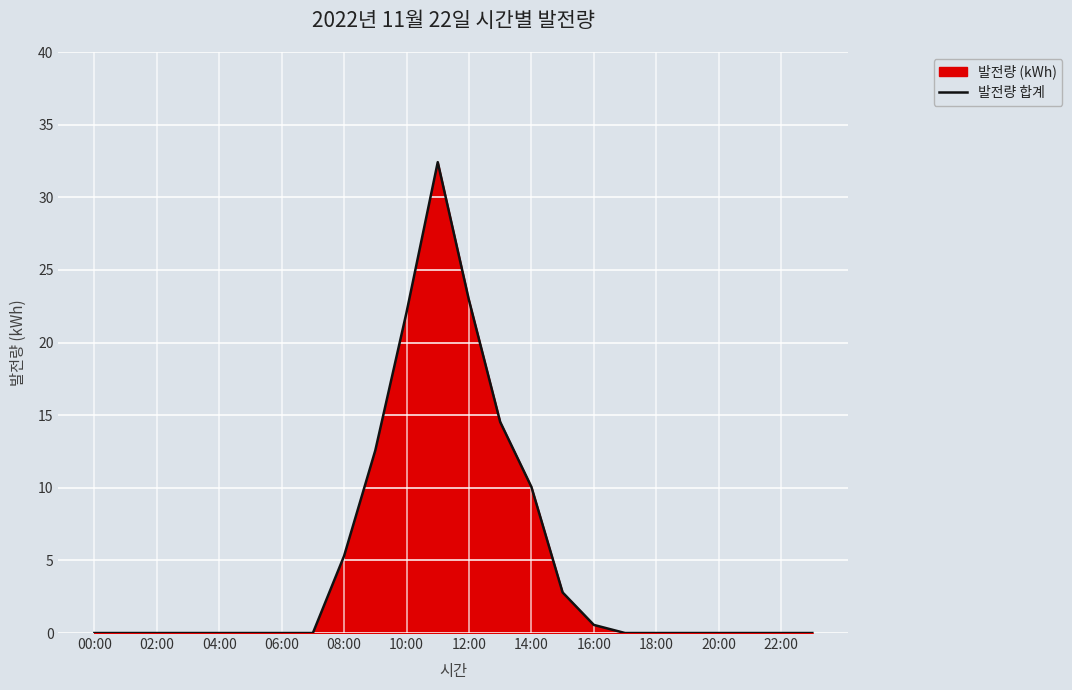

Is it true that the value at 08:00 is -15.3?

False